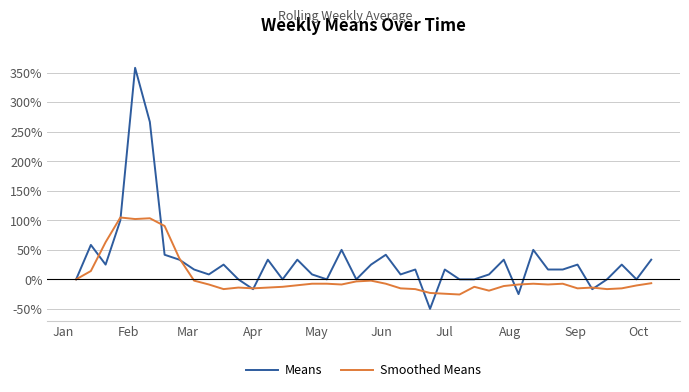

Which series has the widest spread of values?

Means